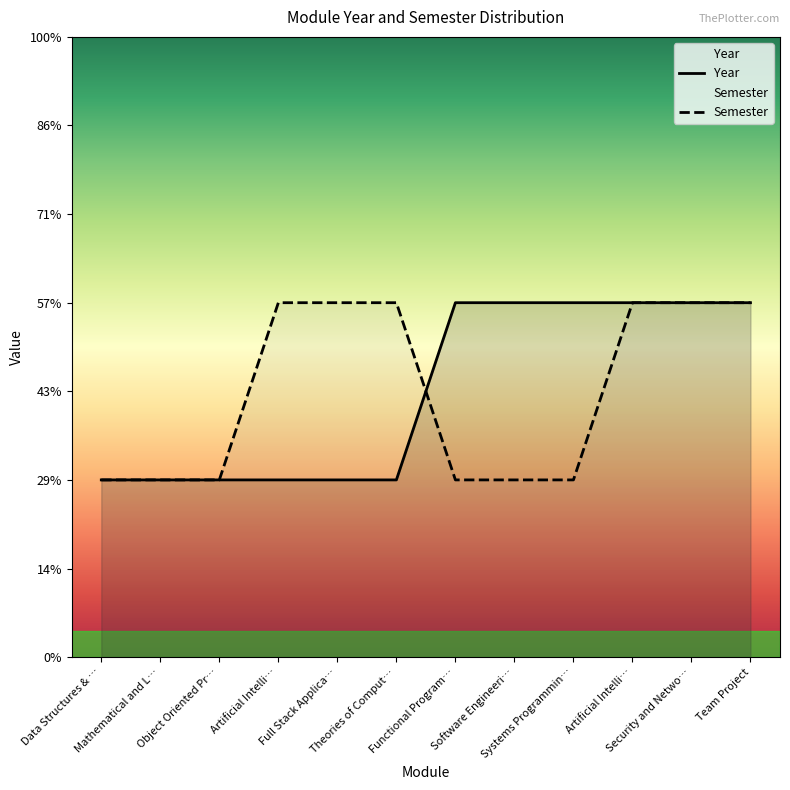

What is the maximum value shown in the chart?

2